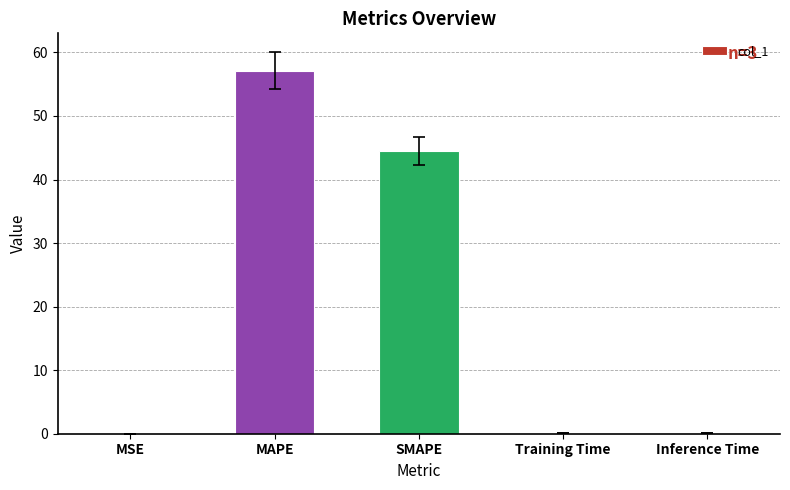

The value at MSE is 0.0. True or false?

True